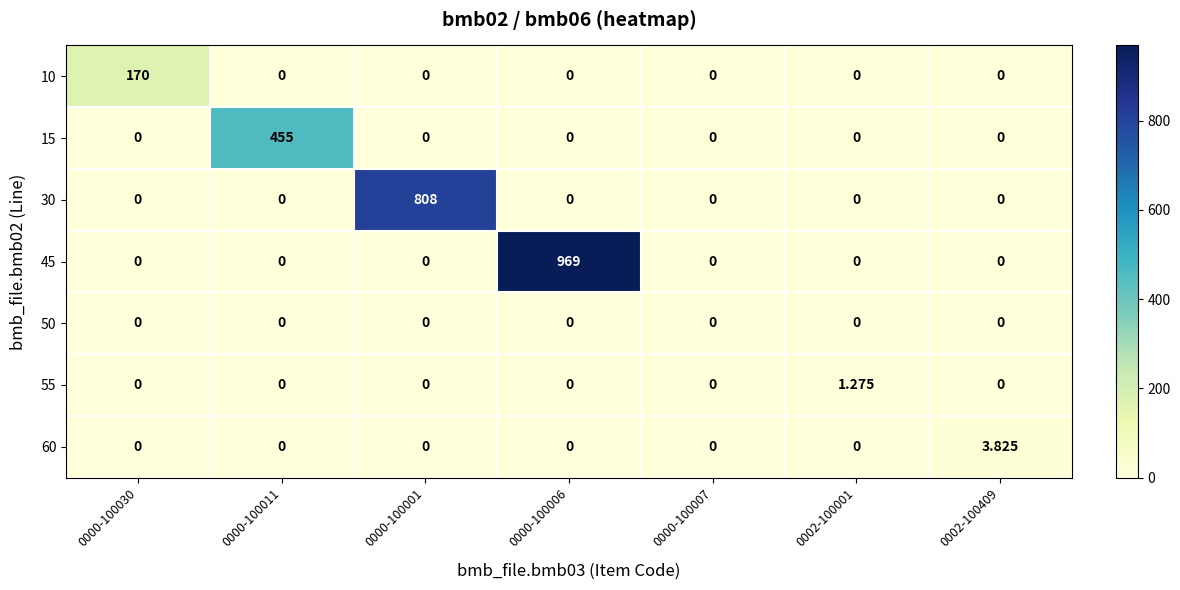

Count the number of categories in the chart.

7